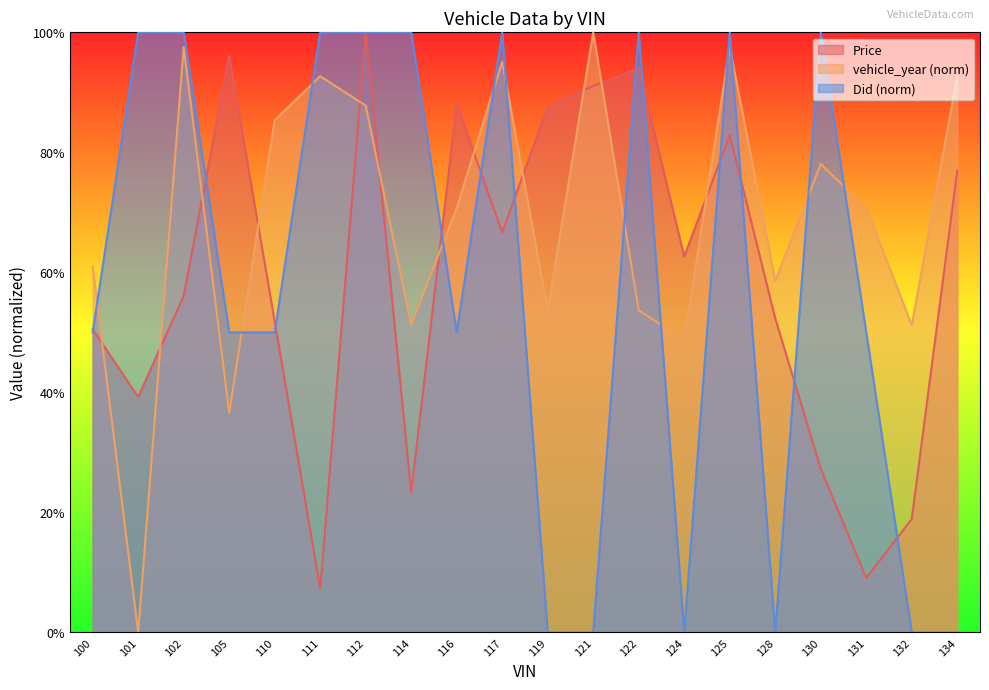

Which category has the lowest value in the Price series?

111